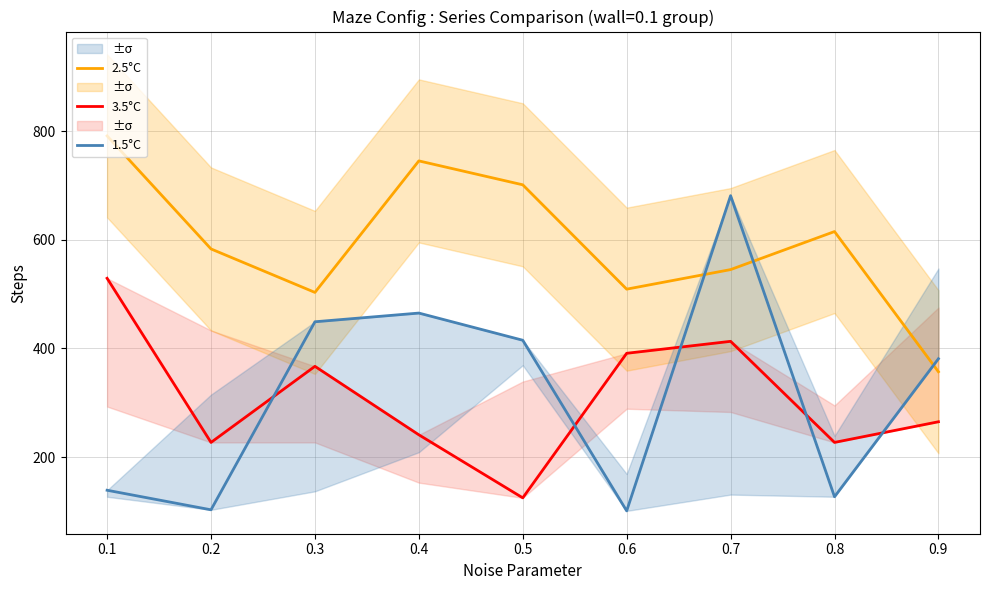

What is the sum of all 3.5°C values?

2785